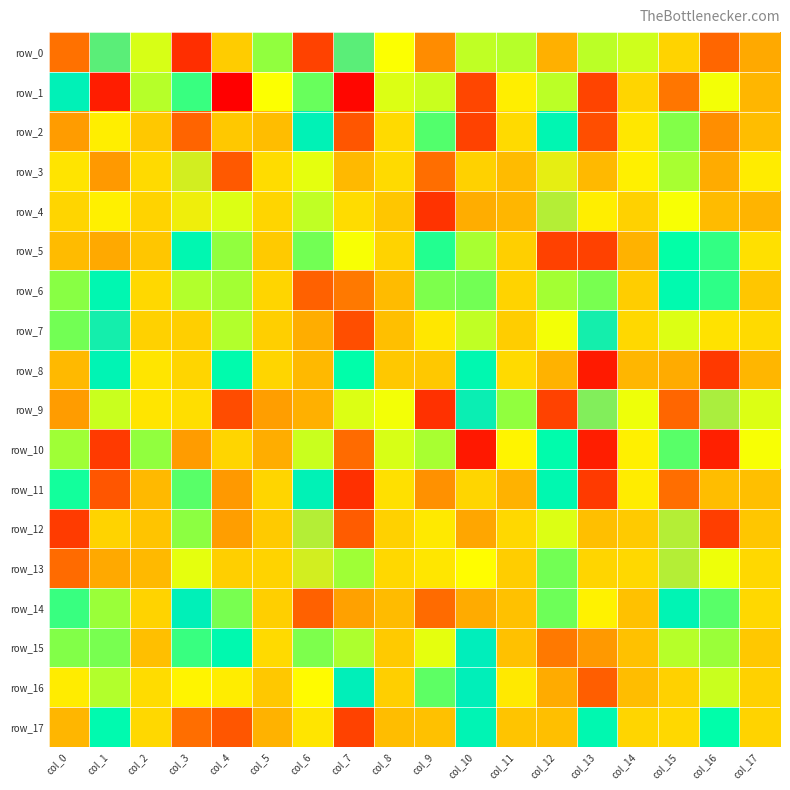

How many series are shown in this chart?

18